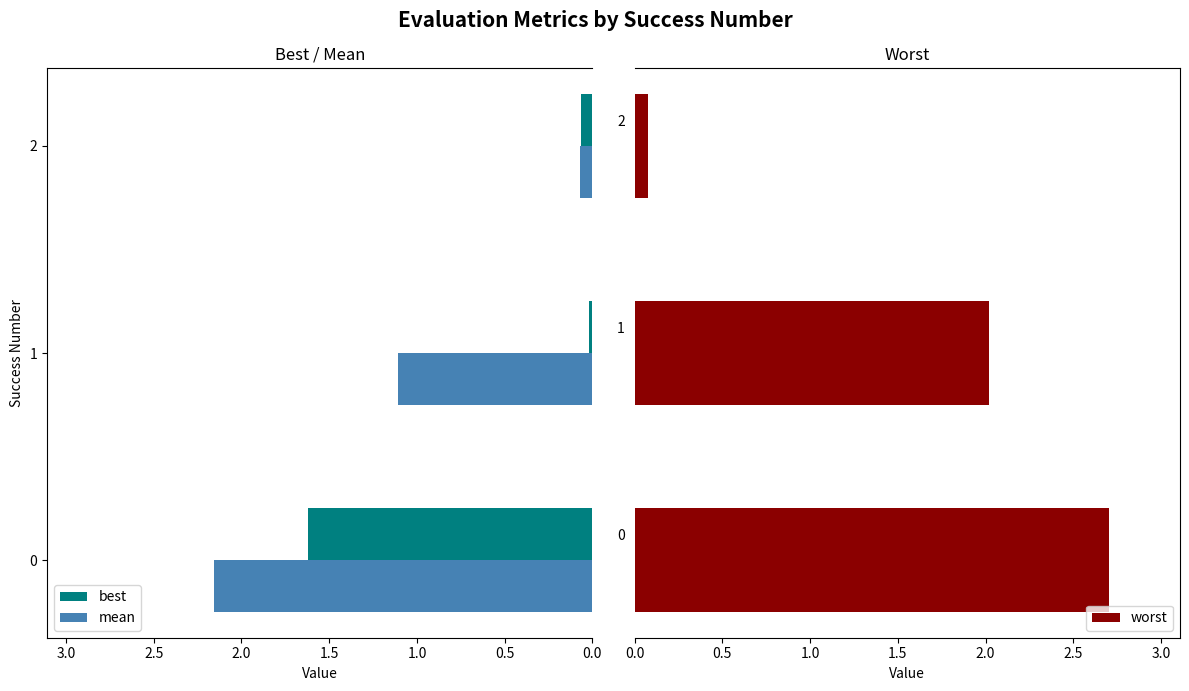

What is the maximum value for worst?

2.7